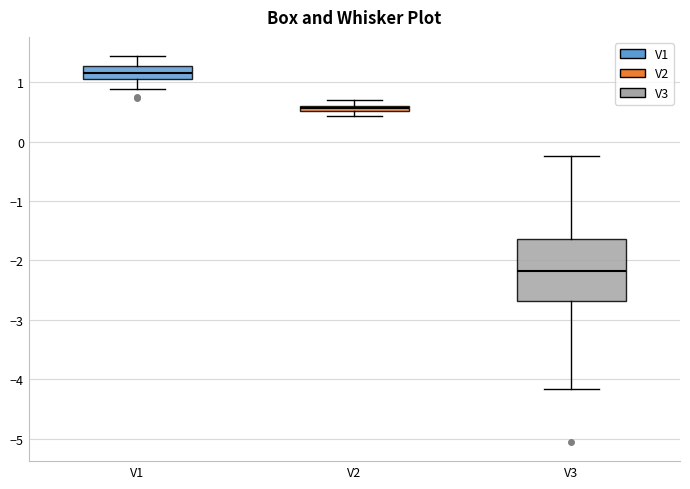

Where is the lower edge of the box for V2 on the y-axis? The values are not printed on the chart, so give them approximately, as read against the axis.

0.5